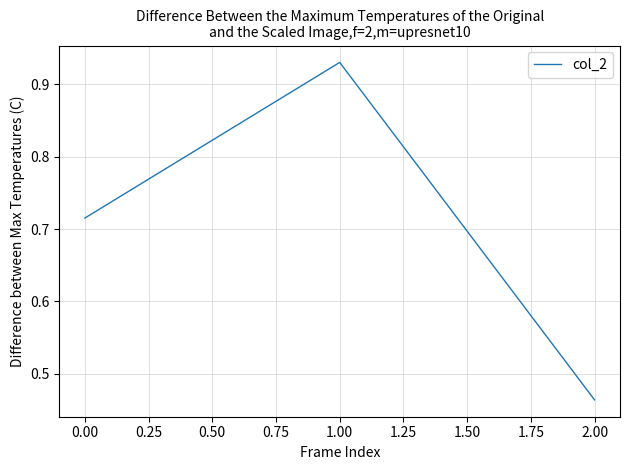

List the labels in order of value, largest first.

1.00, 0.00, 2.00